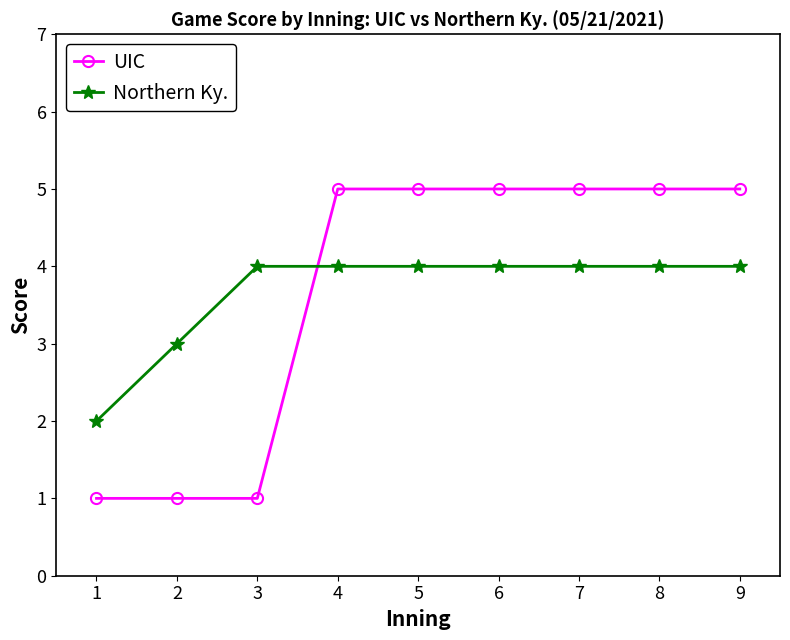

Which series has the widest spread of values?

UIC